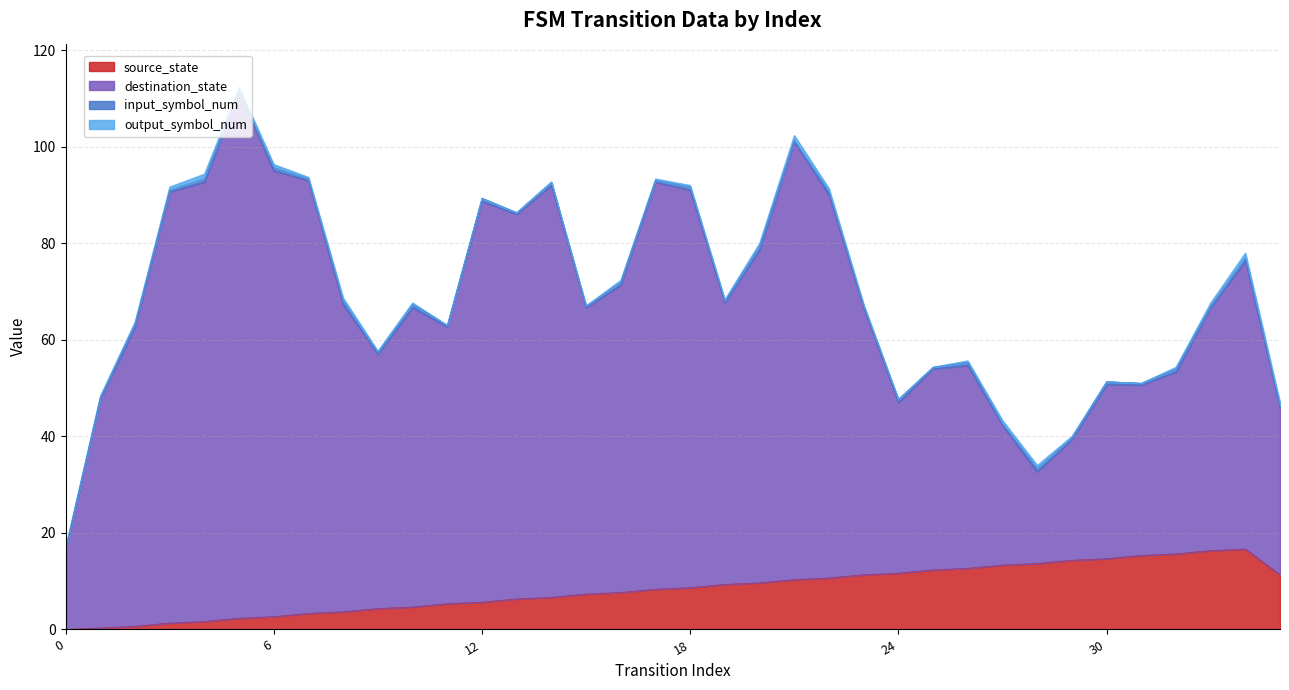

At which label is source_state closest to 8?

16